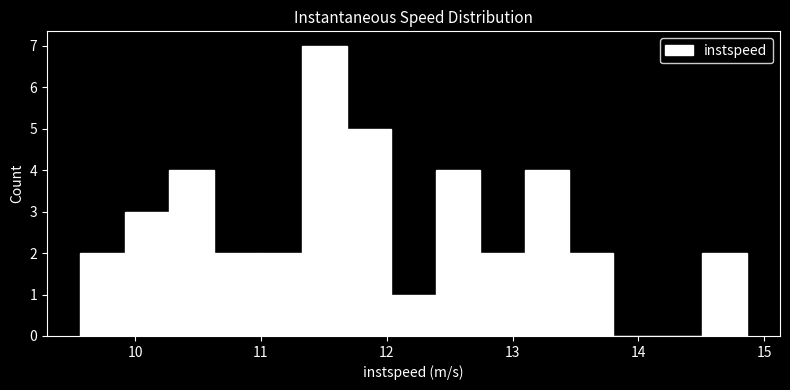

Around what value on the x-axis is the tallest bar? Give the approximate position of its centre, as read against the axis.

11.5